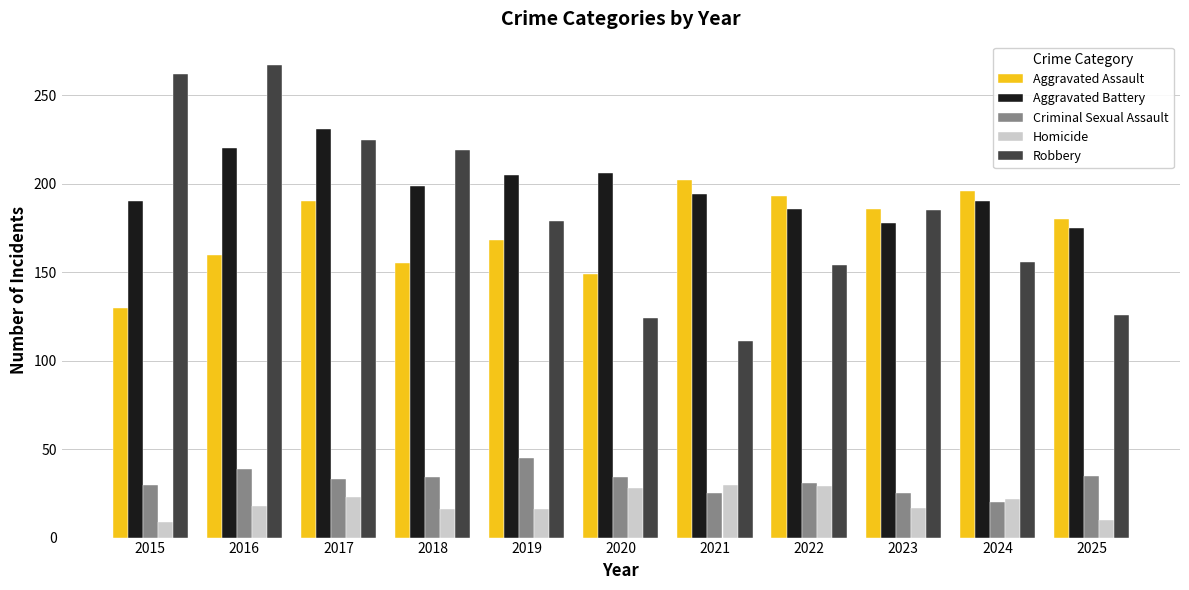

At 2015, list the series in order from largest to smallest.

Robbery, Aggravated Battery, Aggravated Assault, Criminal Sexual Assault, Homicide